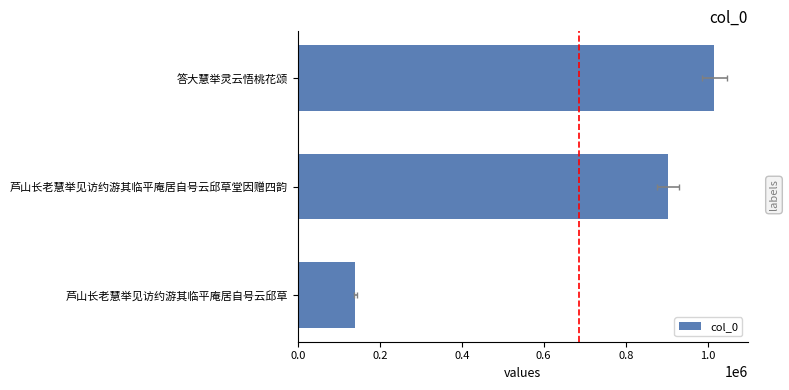

What is the average value?

686397